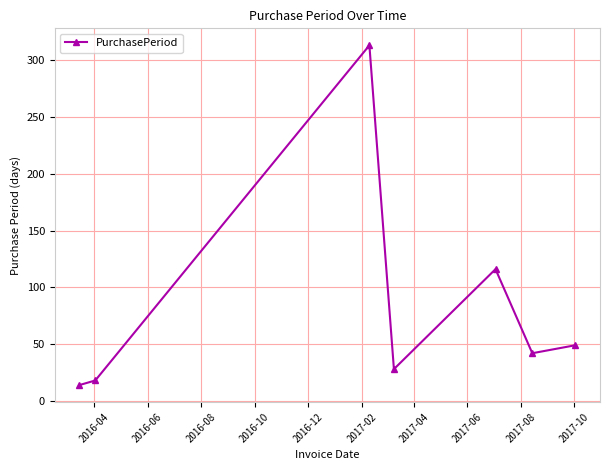

What is the sum of all values?

580